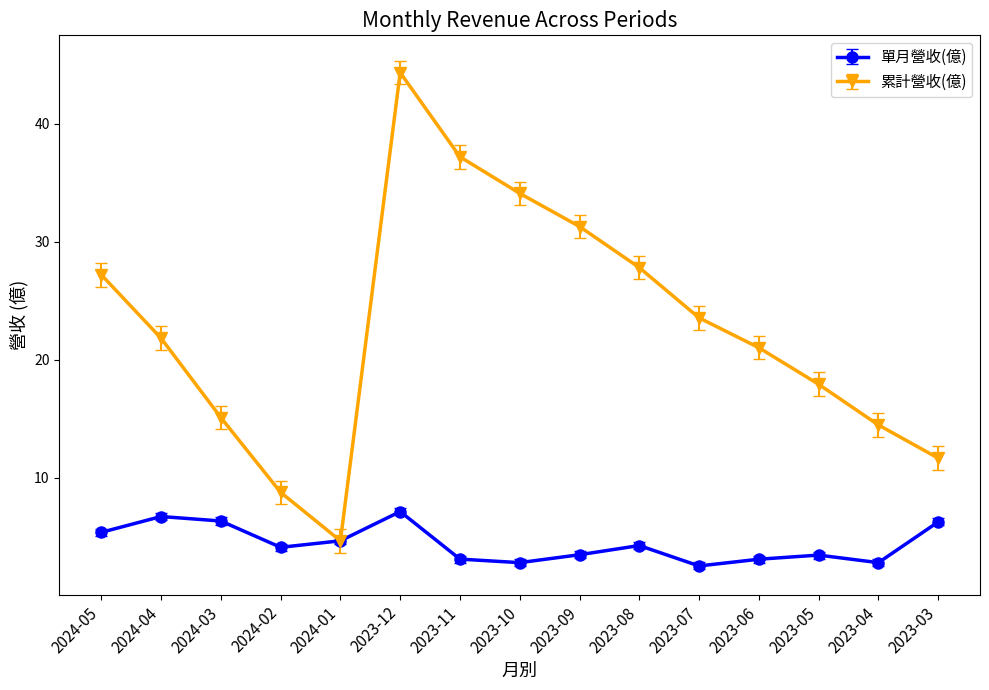

List the series in order of their peak value, highest first.

累計營收(億), 單月營收(億)